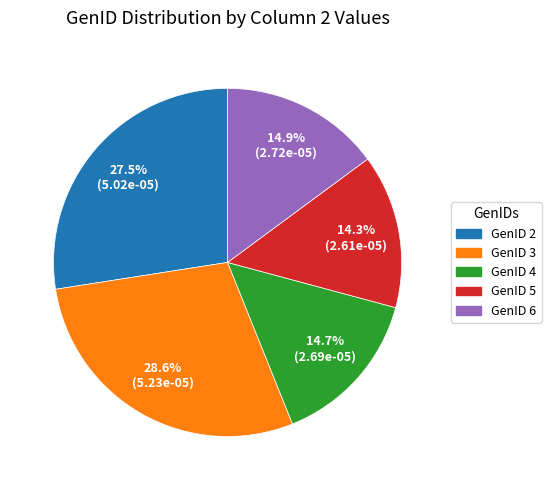

Is it true that GenID 2 is 20% of the pie?

False